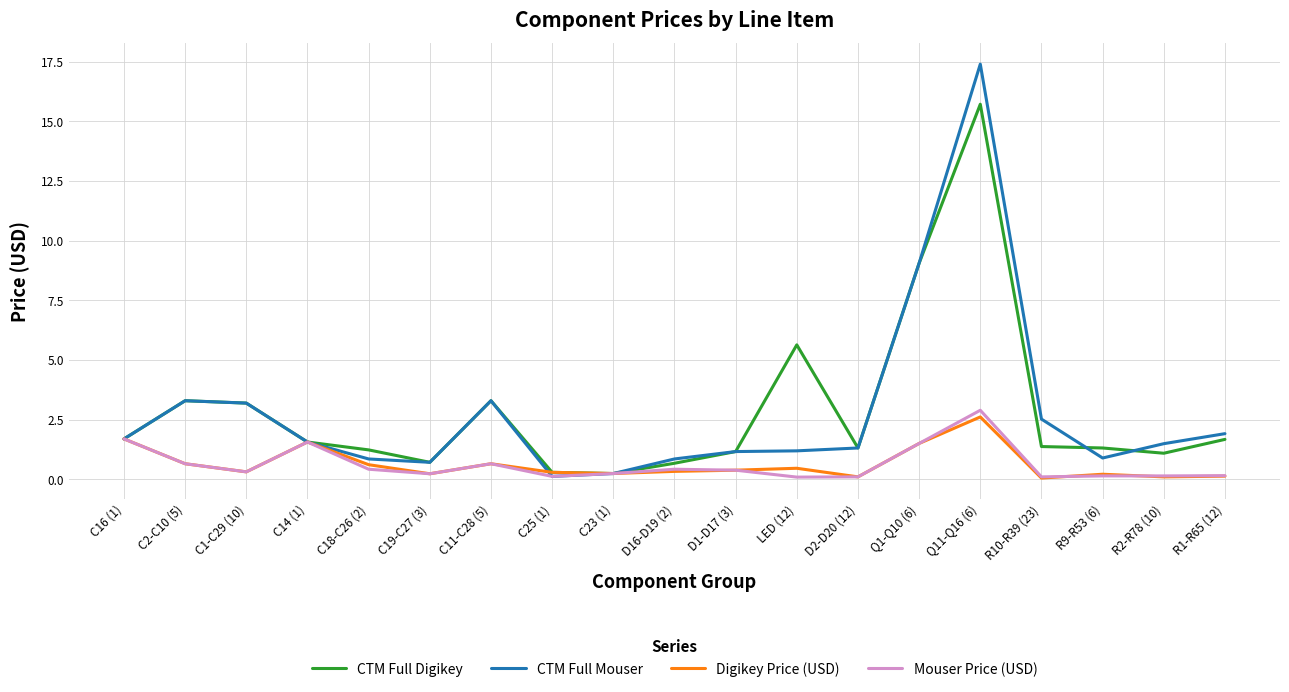

What is the approximate value of Mouser Price (USD) at D1-D17 (3)?

0.4